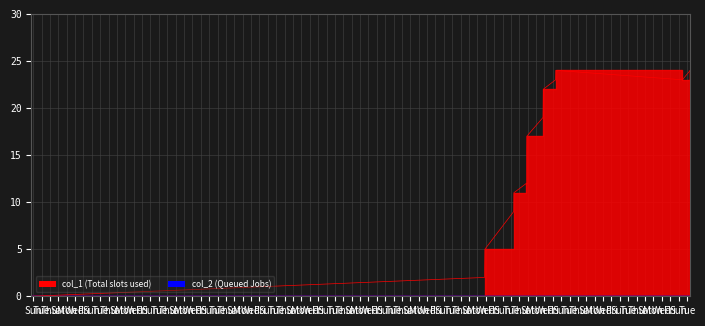

True or false: there are more than 2 points higher than both neighbors.

False